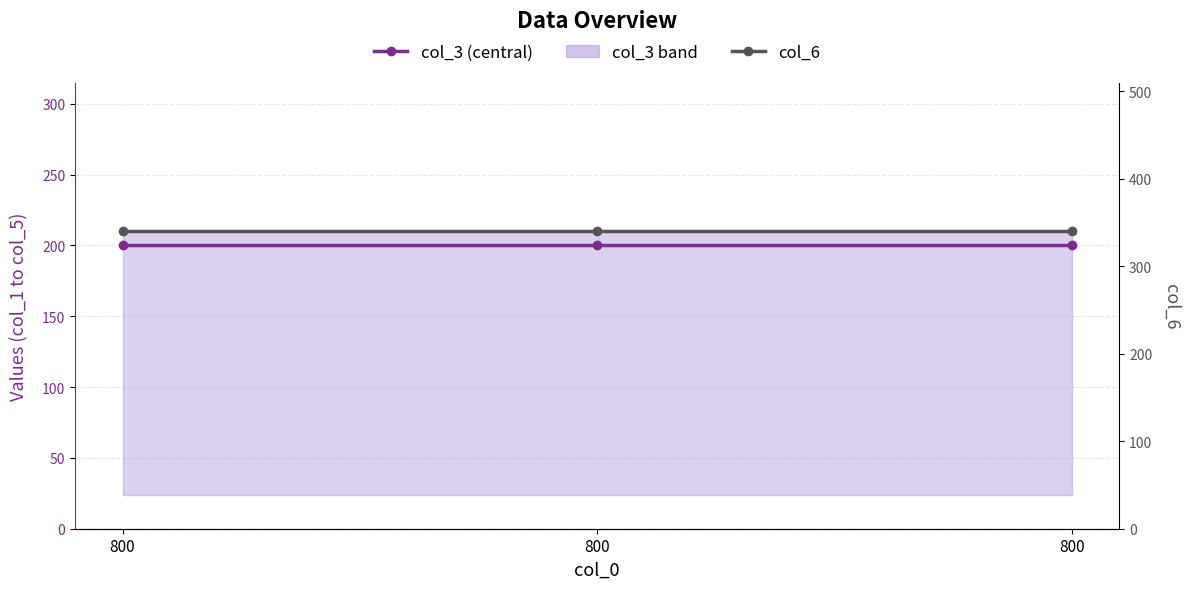

List the series in order of their peak value, lowest first.

col_3 (central), col_6